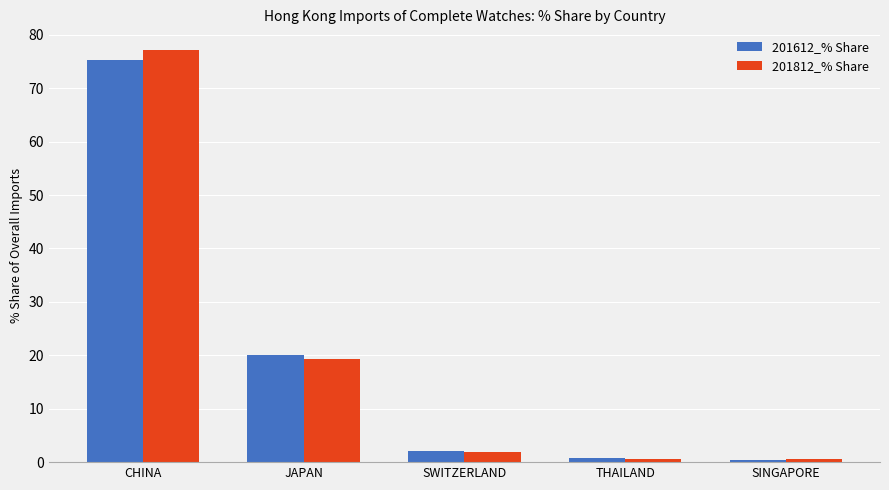

Rank the series by their maximum value, from lowest to highest.

201612_% Share, 201812_% Share